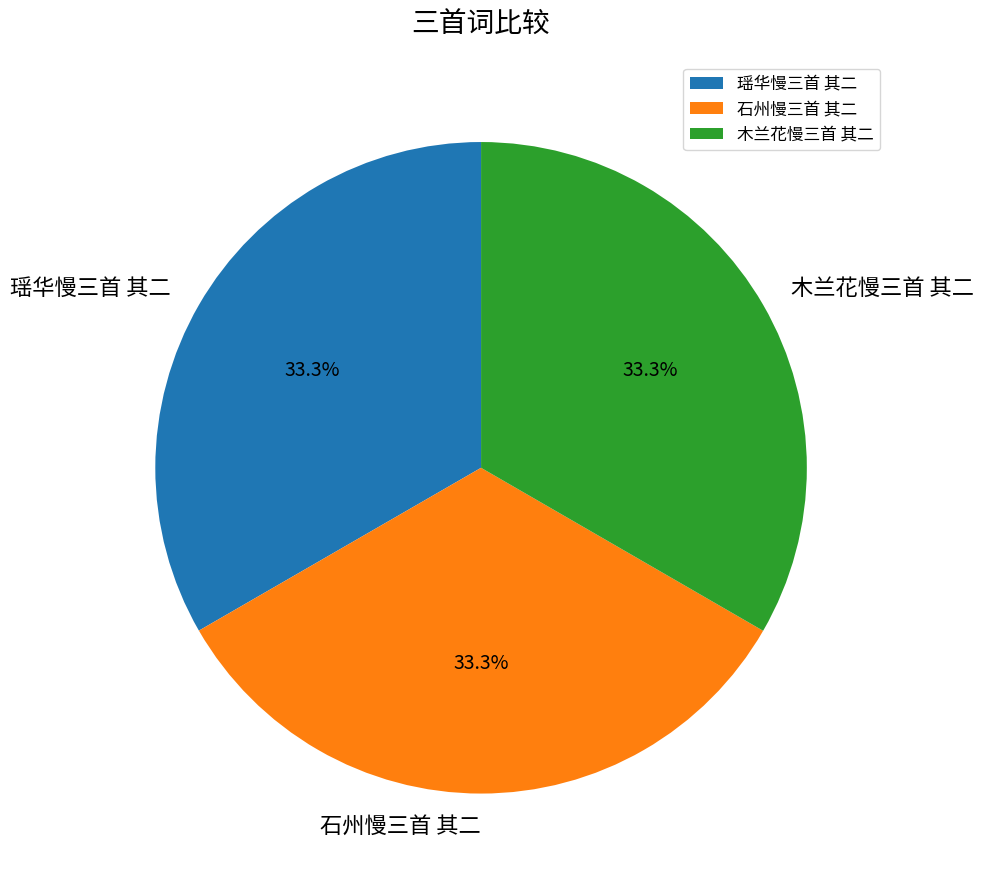

True or false: 木兰花慢三首 其二 accounts for 28% of the total.

False